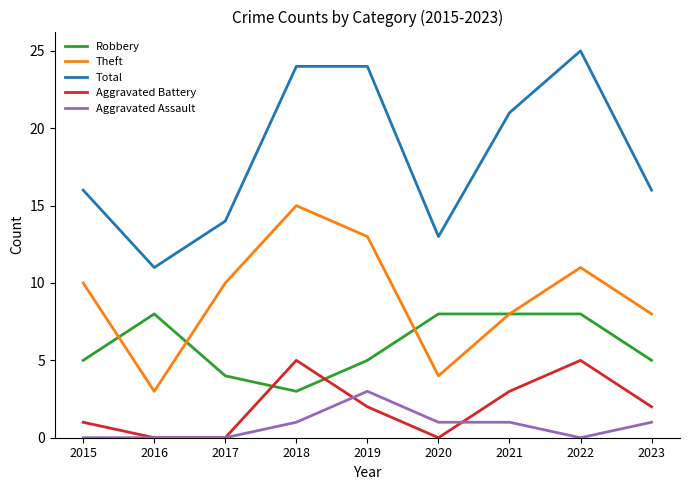

Reading left to right, what are all the values shown in this chart?

Robbery: 5	8	4	3	5	8	8	8	5
Theft: 10	3	10	15	13	4	8	11	8
Total: 16	11	14	24	24	13	21	25	16
Aggravated Battery: 1	0	0	5	2	0	3	5	2
Aggravated Assault: 0	0	0	1	3	1	1	0	1